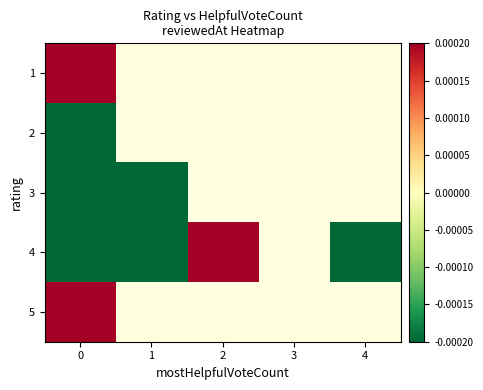

Between 4 and 1, which is larger?

1